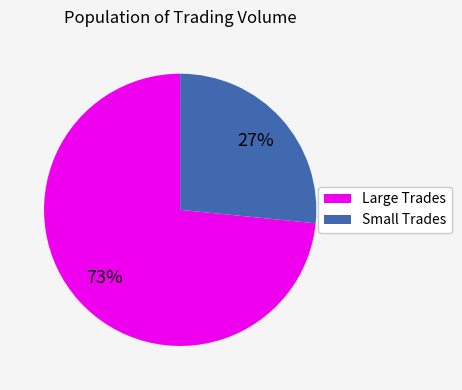

To the nearest percent, what is the average slice percentage?

50%